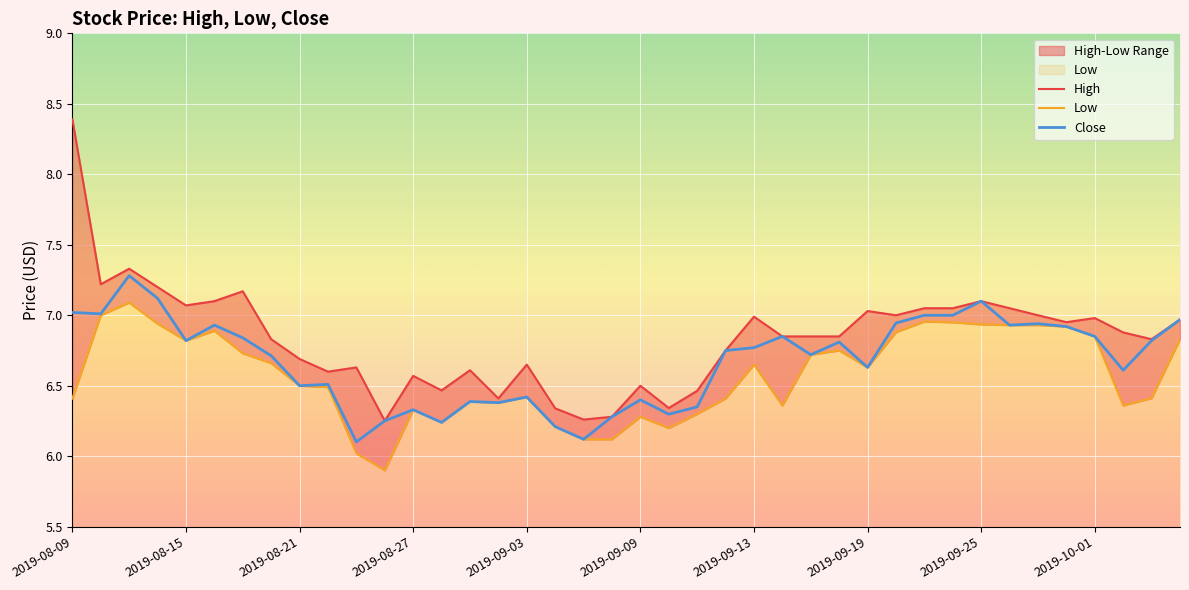

Where does the Low series first go above 6?

2019-08-09